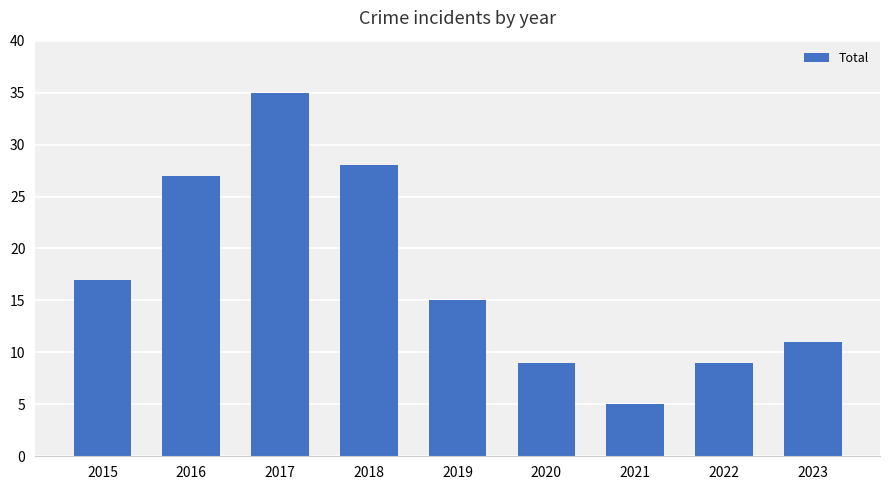

What value does the data have at 2023, to the nearest 5?

10